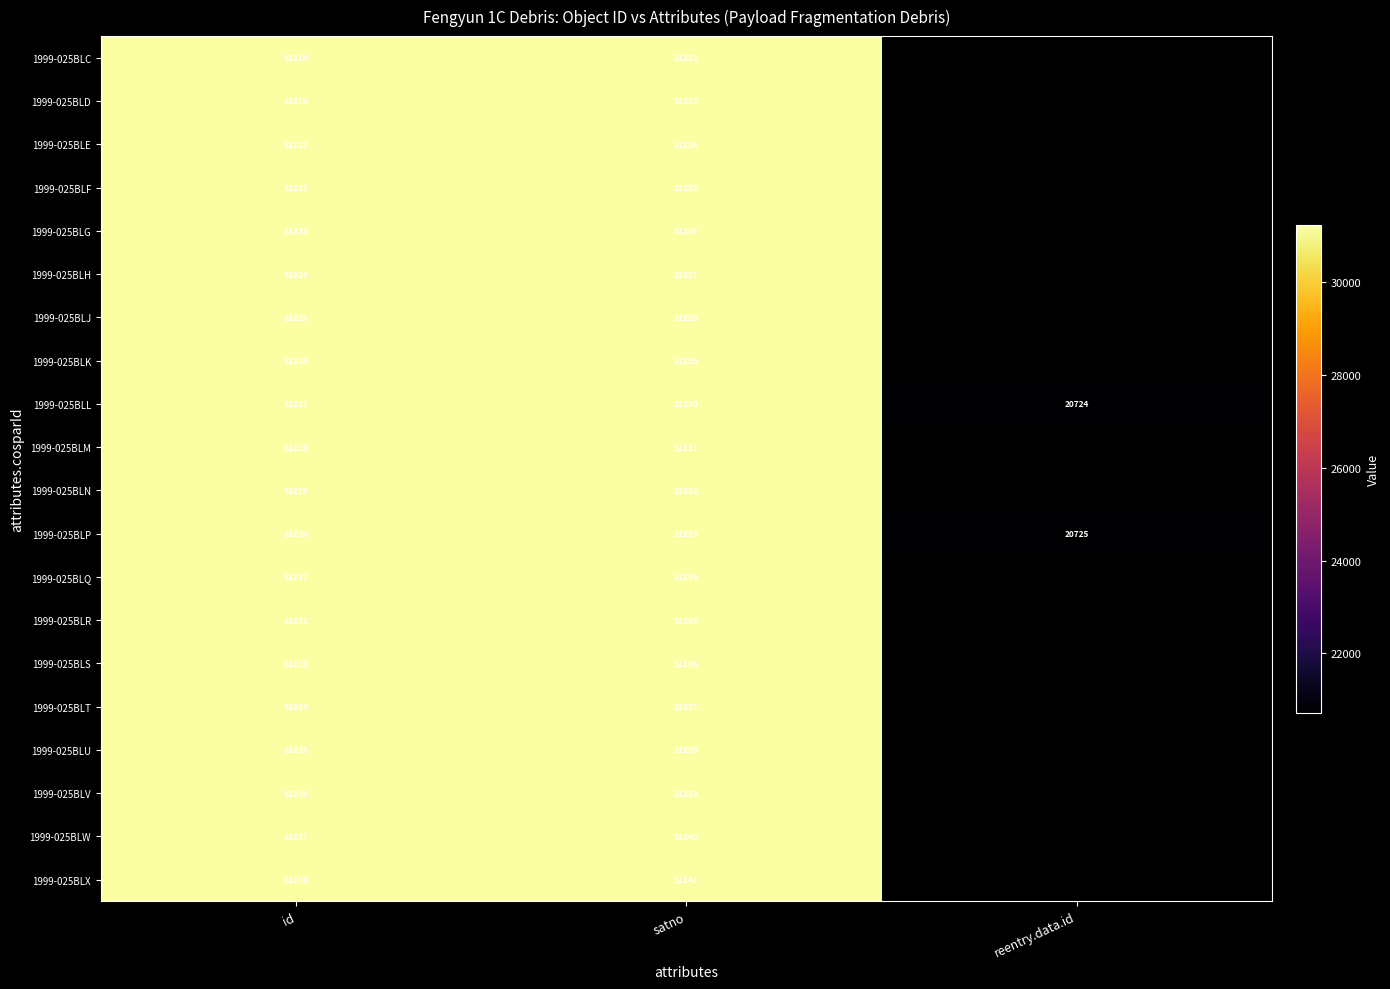

At which category does the chart reach its peak across all series?

satno